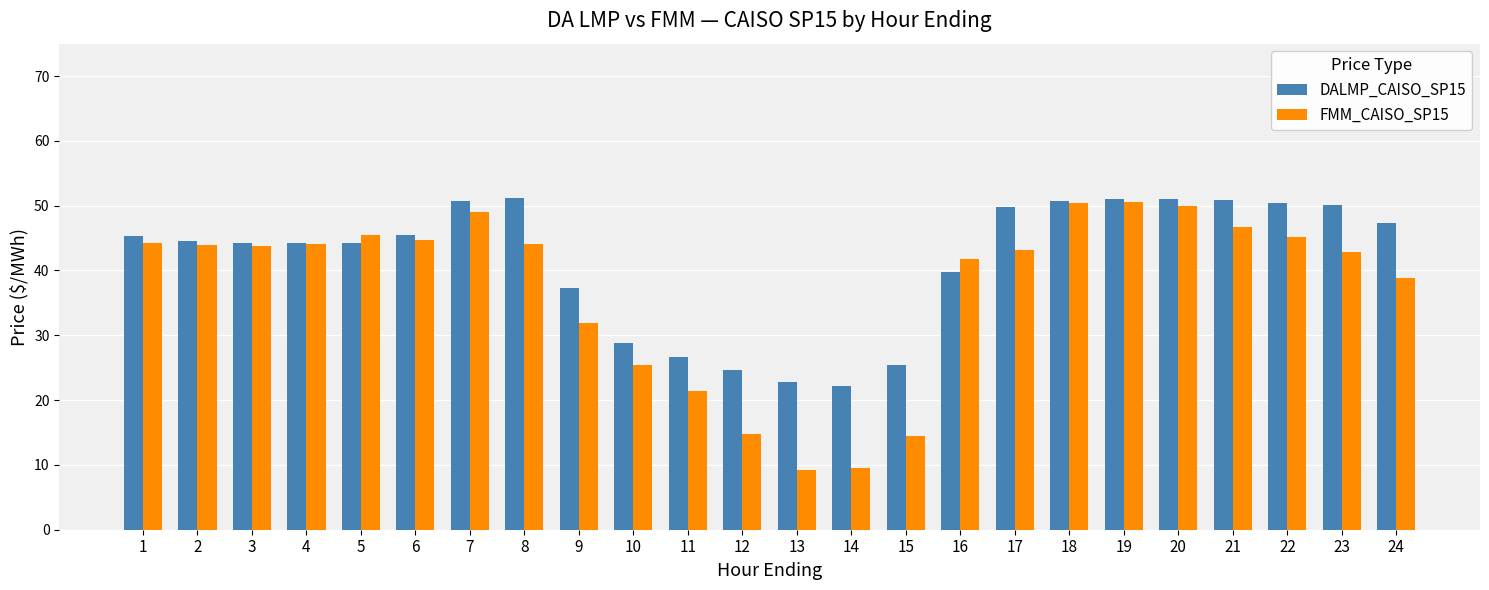

What is the spread (max minus min) of values at 13?

13.6